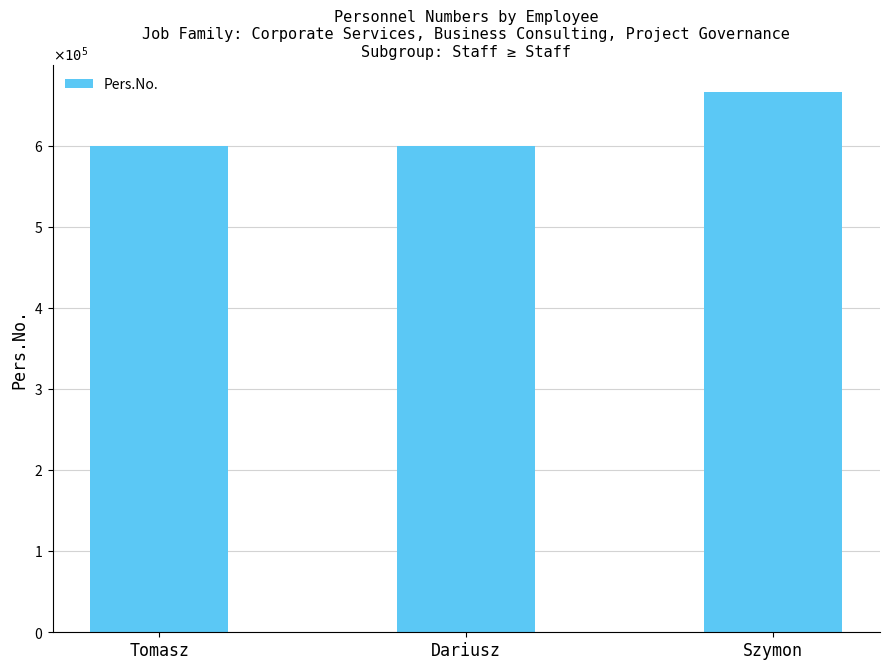

What is the smallest value displayed?

600125